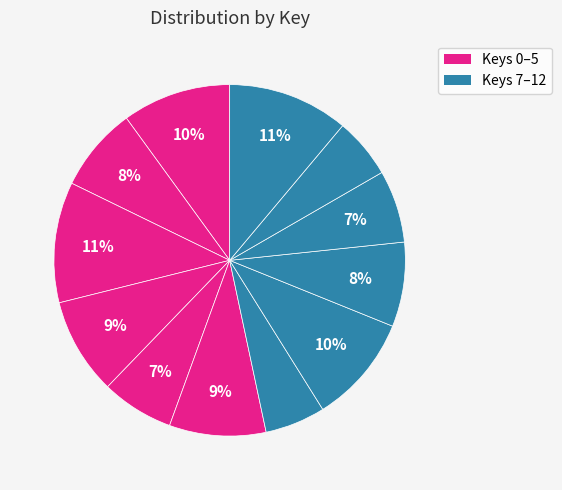

How many segments does this pie chart have?

12